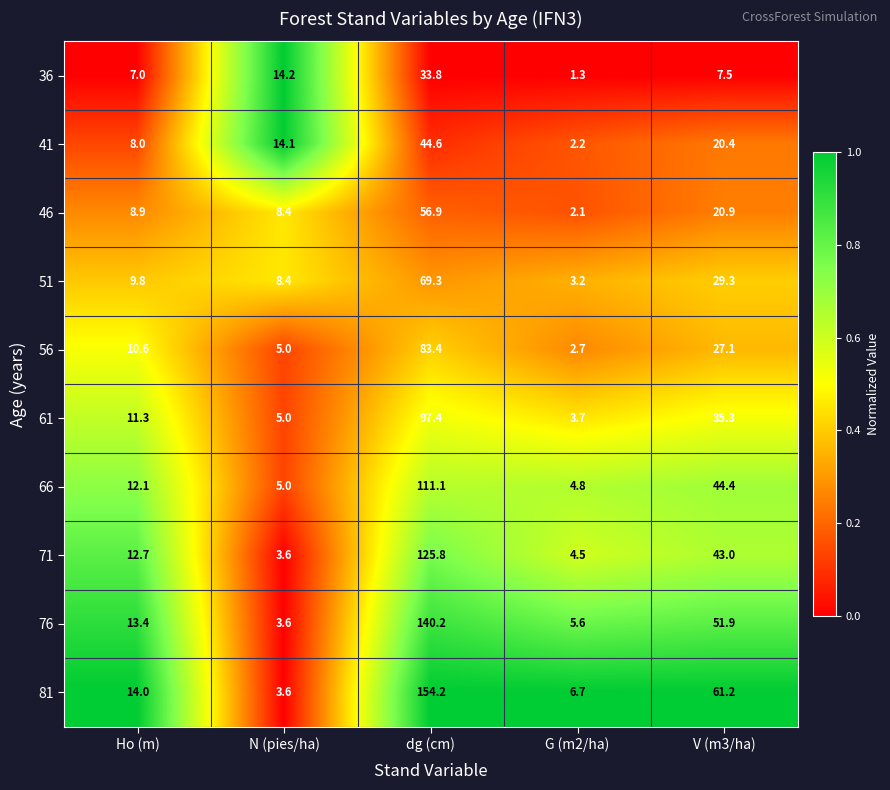

True or false: 36 has a value of 7.0 at Ho (m).

True